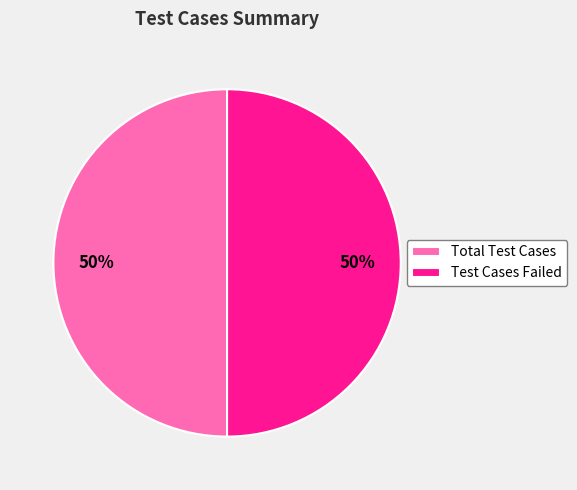

How many slices are in this pie chart?

2